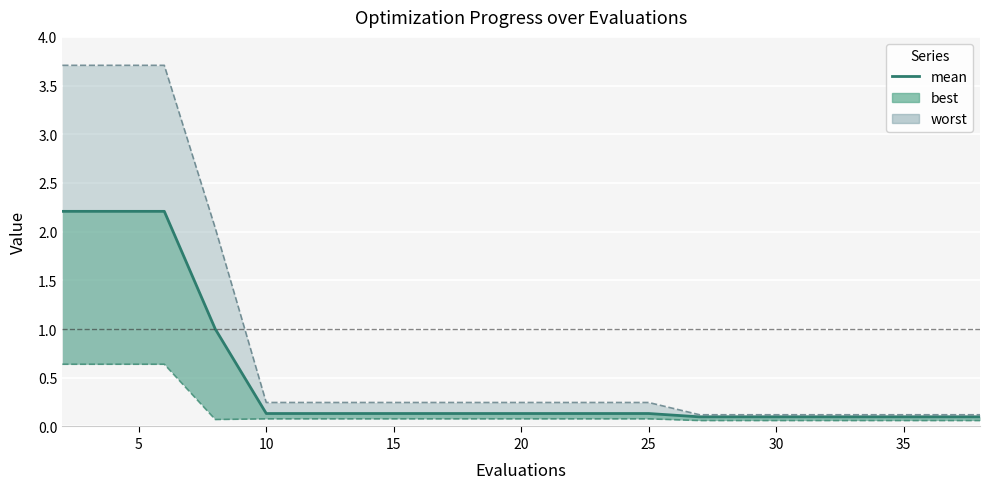

True or false: there are more than 2 points higher than both neighbors.

False